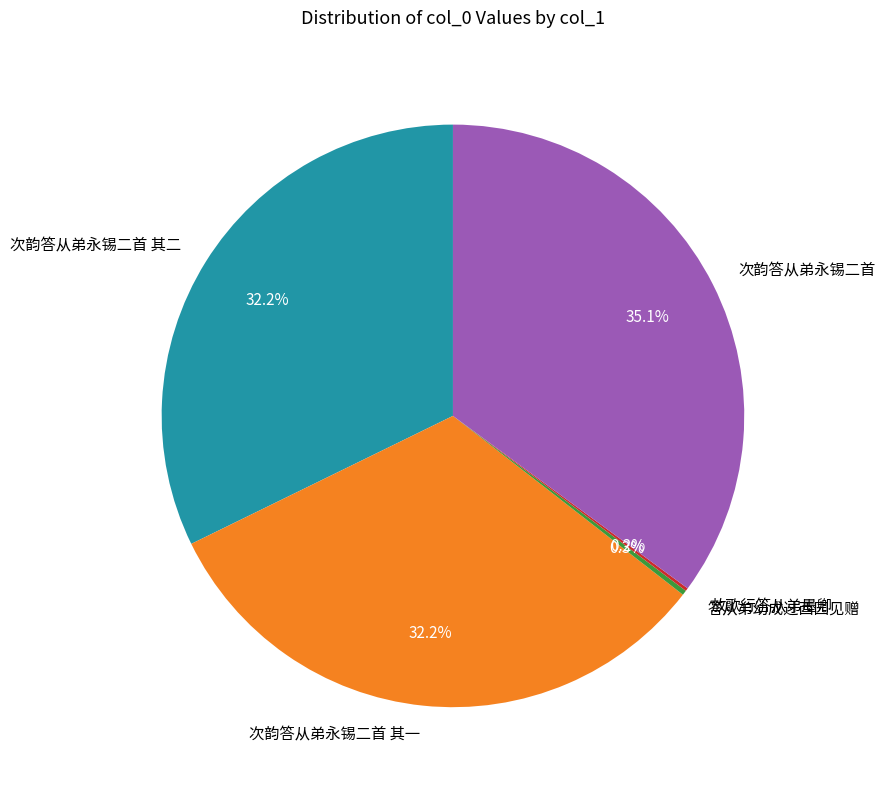

To the nearest percent, what is the difference between the largest and smallest slice percentages?

35%